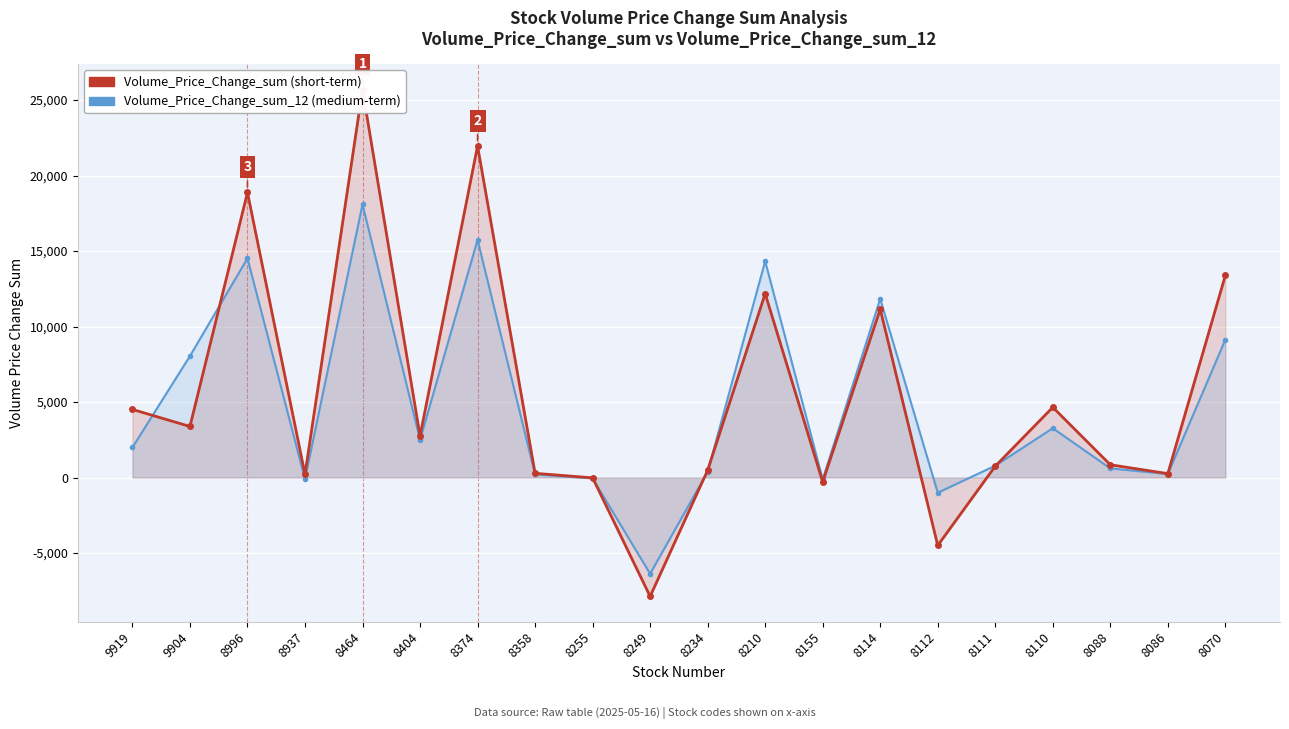

How many times do Volume_Price_Change_sum and Volume_Price_Change_sum_12 cross each other?

6